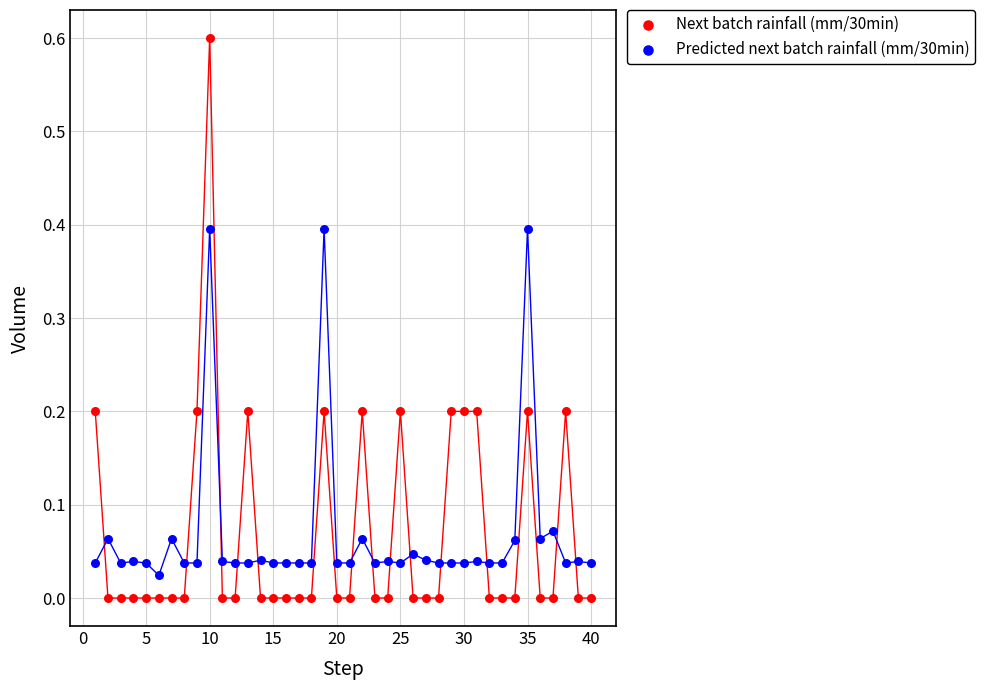

Which series contains the lowest Y value?

Next batch rainfall (mm/30min)